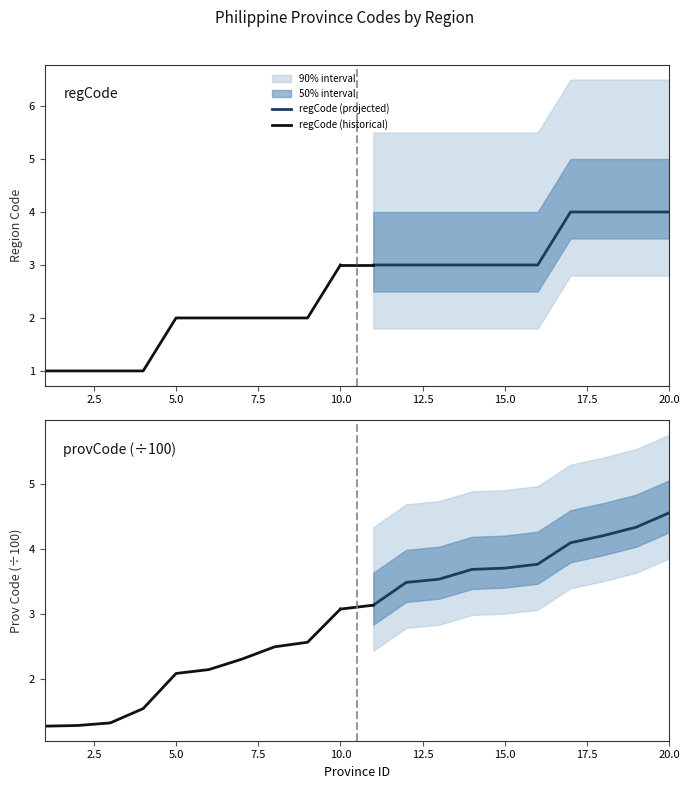

True or false: regCode (historical) has more than 0 interior local peaks.

False